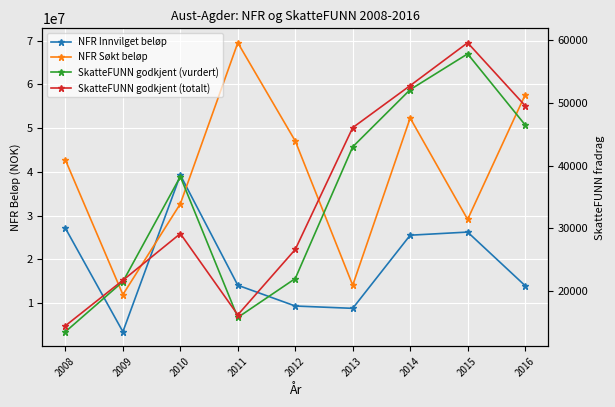

In SkatteFUNN godkjent (vurdert), how many points are lower than both neighbors (excluding endpoints)?

1